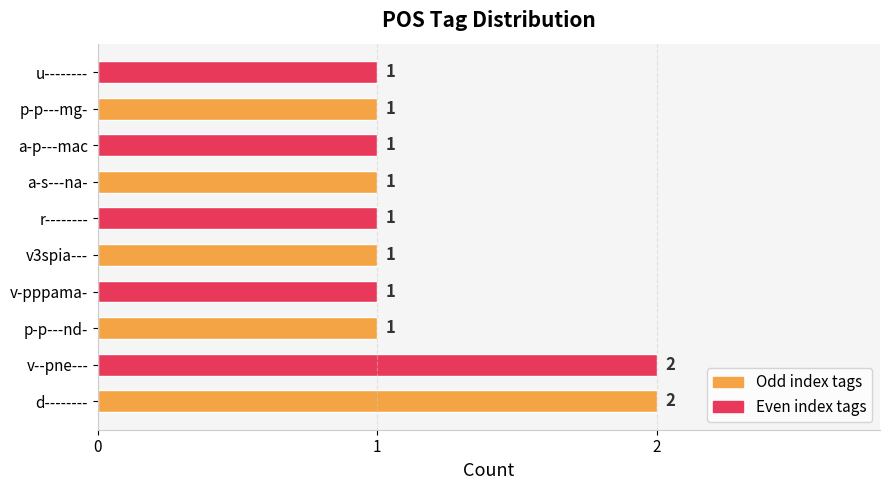

Reading bottom to top, what are all the values shown in this chart?

2	2	1	1	1	1	1	1	1	1